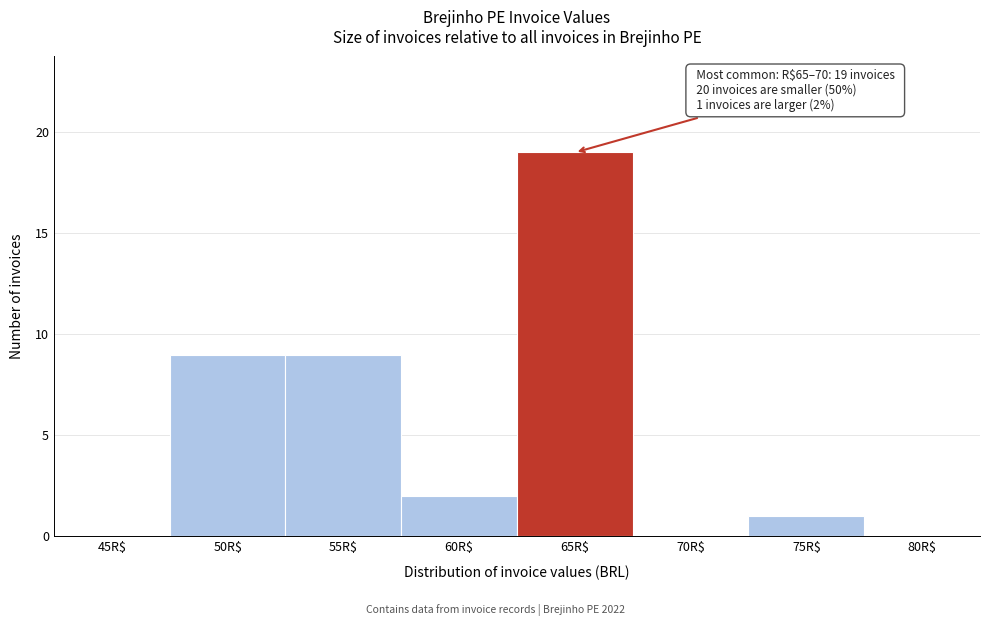

Which label corresponds to the largest value in the chart?

65R$